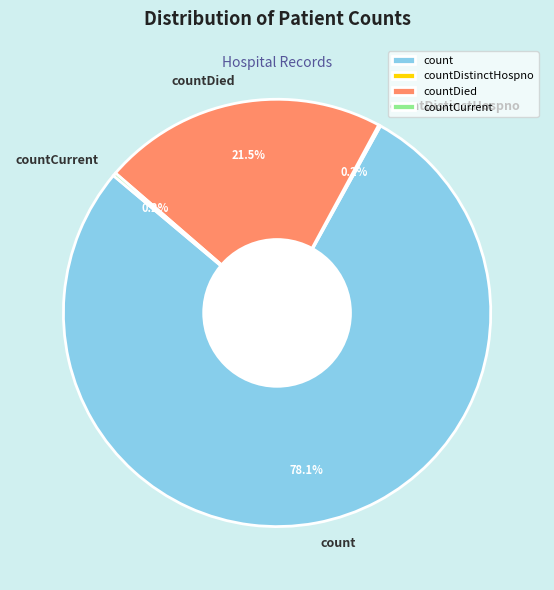

To the nearest percent, what is the difference between the largest and smallest slice percentages?

78%